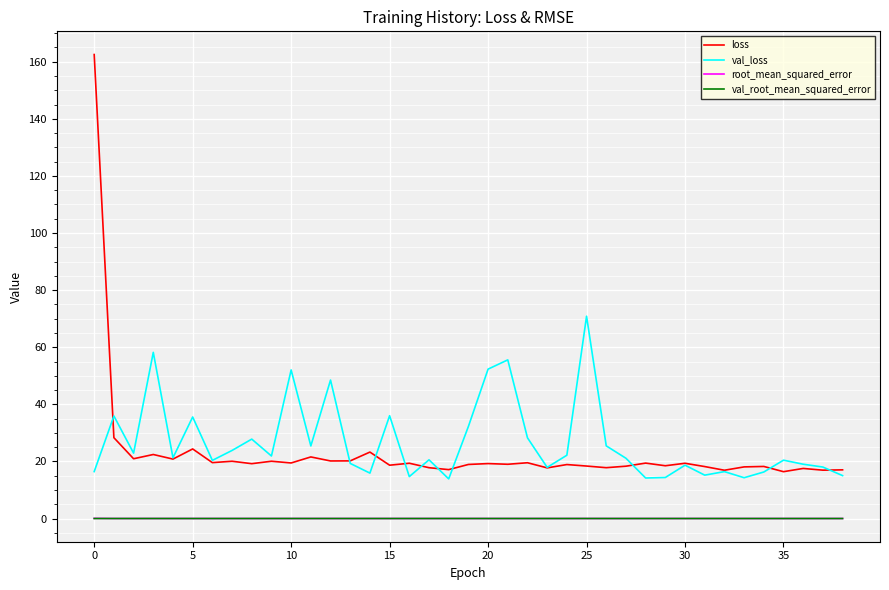

True or false: val_root_mean_squared_error and val_loss cross at least once.

False